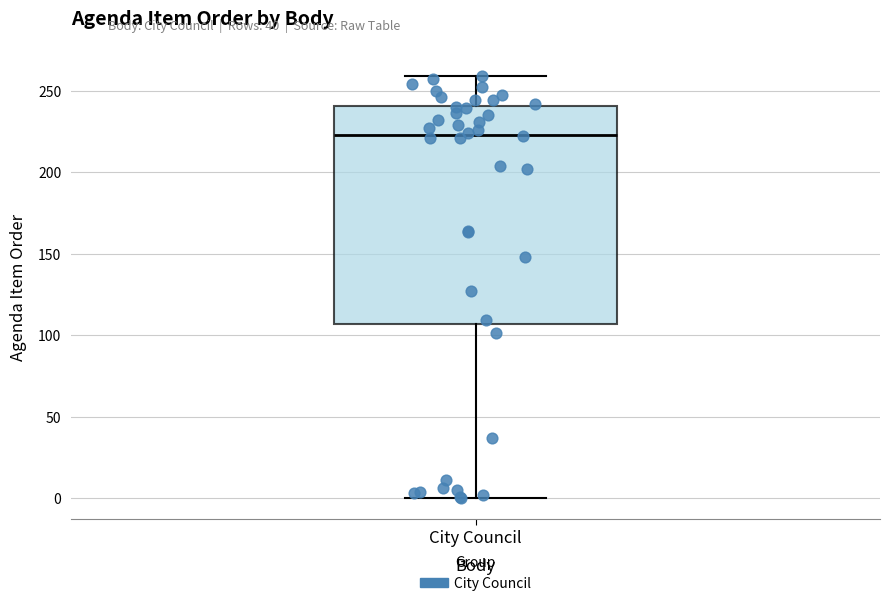

Transcribe this box plot: give where the median line is, the range the box spans, and where the two whiskers end, as read against the y-axis. The values are not printed on the chart, so give them approximately, as read against the axis.

median 225, box 105 to 240, whiskers 0 to 260